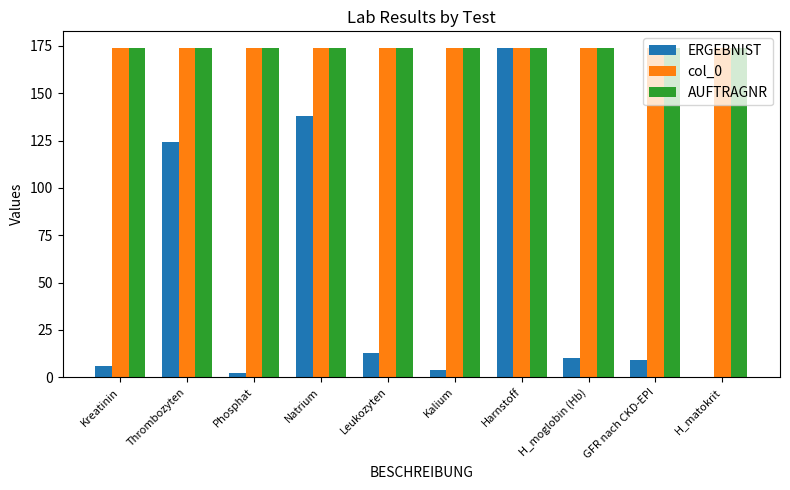

What is the highest value of the AUFTRAGNR series?

174.0